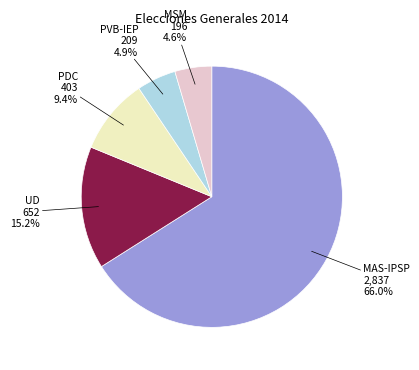

How many segments does this pie chart have?

5